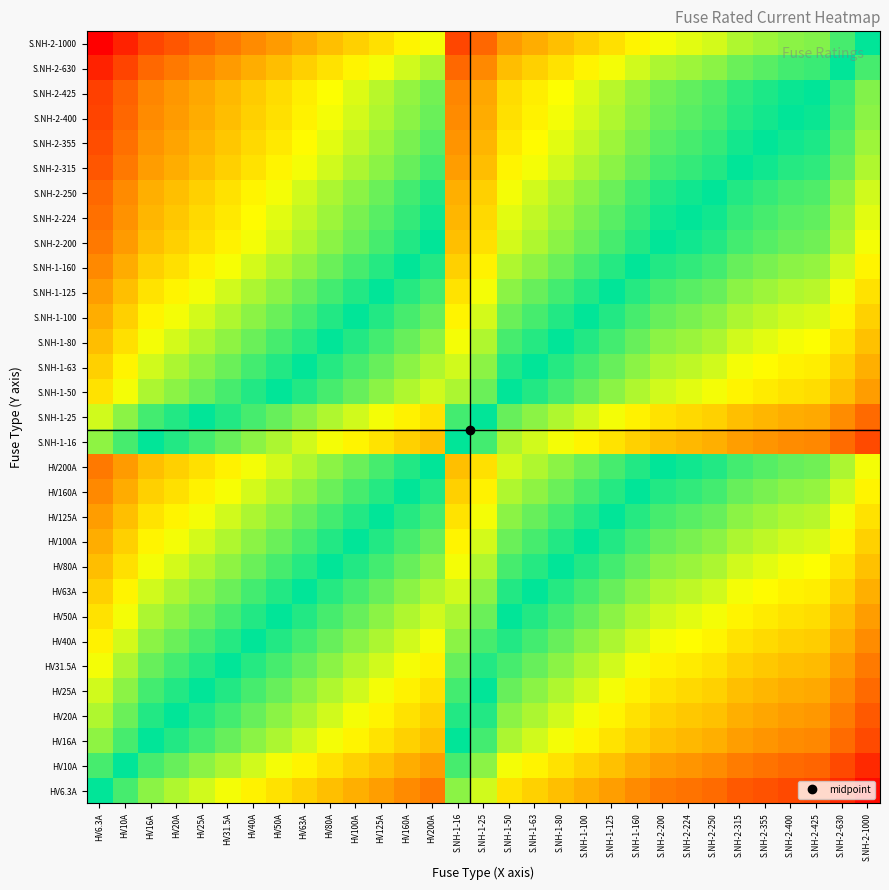

Reading left to right, what are all the values shown in this chart?

HV6.3A: HV6.3A=0.0	HV10A=-0.2	HV16A=-0.4	HV20A=-0.5	HV25A=-0.6	HV31.5A=-0.7	HV40A=-0.8	HV50A=-0.9	HV63A=-1.0	HV80A=-1.1	HV100A=-1.2	HV125A=-1.3	HV160A=-1.4	HV200A=-1.5	S.NH-1-16=-0.4	S.NH-1-25=-0.6	S.NH-1-50=-0.9	S.NH-1-63=-1.0	S.NH-1-80=-1.1	S.NH-1-100=-1.2	S.NH-1-125=-1.3	S.NH-1-160=-1.4	S.NH-2-200=-1.5	S.NH-2-224=-1.5	S.NH-2-250=-1.6	S.NH-2-315=-1.7	S.NH-2-355=-1.7	S.NH-2-400=-1.8	S.NH-2-425=-1.8	S.NH-2-630=-2.0	S.NH-2-1000=-2.1
HV10A: HV6.3A=0.2	HV10A=0.0	HV16A=-0.2	HV20A=-0.3	HV25A=-0.4	HV31.5A=-0.5	HV40A=-0.6	HV50A=-0.7	HV63A=-0.8	HV80A=-0.9	HV100A=-1.0	HV125A=-1.1	HV160A=-1.2	HV200A=-1.3	S.NH-1-16=-0.2	S.NH-1-25=-0.4	S.NH-1-50=-0.7	S.NH-1-63=-0.8	S.NH-1-80=-0.9	S.NH-1-100=-1.0	S.NH-1-125=-1.1	S.NH-1-160=-1.2	S.NH-2-200=-1.3	S.NH-2-224=-1.3	S.NH-2-250=-1.4	S.NH-2-315=-1.5	S.NH-2-355=-1.5	S.NH-2-400=-1.6	S.NH-2-425=-1.6	S.NH-2-630=-1.8	S.NH-2-1000=-2.0
HV16A: HV6.3A=0.4	HV10A=0.2	HV16A=0.0	HV20A=-0.1	HV25A=-0.2	HV31.5A=-0.3	HV40A=-0.4	HV50A=-0.5	HV63A=-0.6	HV80A=-0.7	HV100A=-0.8	HV125A=-0.9	HV160A=-1.0	HV200A=-1.1	S.NH-1-16=0.0	S.NH-1-25=-0.2	S.NH-1-50=-0.5	S.NH-1-63=-0.6	S.NH-1-80=-0.7	S.NH-1-100=-0.8	S.NH-1-125=-0.9	S.NH-1-160=-1.0	S.NH-2-200=-1.1	S.NH-2-224=-1.1	S.NH-2-250=-1.2	S.NH-2-315=-1.3	S.NH-2-355=-1.3	S.NH-2-400=-1.4	S.NH-2-425=-1.4	S.NH-2-630=-1.6	S.NH-2-1000=-1.8
HV20A: HV6.3A=0.5	HV10A=0.3	HV16A=0.1	HV20A=0.0	HV25A=-0.1	HV31.5A=-0.2	HV40A=-0.3	HV50A=-0.4	HV63A=-0.5	HV80A=-0.6	HV100A=-0.7	HV125A=-0.8	HV160A=-0.9	HV200A=-1.0	S.NH-1-16=0.1	S.NH-1-25=-0.1	S.NH-1-50=-0.4	S.NH-1-63=-0.5	S.NH-1-80=-0.6	S.NH-1-100=-0.7	S.NH-1-125=-0.8	S.NH-1-160=-0.9	S.NH-2-200=-1.0	S.NH-2-224=-1.0	S.NH-2-250=-1.1	S.NH-2-315=-1.2	S.NH-2-355=-1.2	S.NH-2-400=-1.3	S.NH-2-425=-1.3	S.NH-2-630=-1.5	S.NH-2-1000=-1.7
HV25A: HV6.3A=0.6	HV10A=0.4	HV16A=0.2	HV20A=0.1	HV25A=0.0	HV31.5A=-0.1	HV40A=-0.2	HV50A=-0.3	HV63A=-0.4	HV80A=-0.5	HV100A=-0.6	HV125A=-0.7	HV160A=-0.8	HV200A=-0.9	S.NH-1-16=0.2	S.NH-1-25=0.0	S.NH-1-50=-0.3	S.NH-1-63=-0.4	S.NH-1-80=-0.5	S.NH-1-100=-0.6	S.NH-1-125=-0.7	S.NH-1-160=-0.8	S.NH-2-200=-0.9	S.NH-2-224=-0.9	S.NH-2-250=-1.0	S.NH-2-315=-1.1	S.NH-2-355=-1.1	S.NH-2-400=-1.2	S.NH-2-425=-1.2	S.NH-2-630=-1.4	S.NH-2-1000=-1.6
HV31.5A: HV6.3A=0.7	HV10A=0.5	HV16A=0.3	HV20A=0.2	HV25A=0.1	HV31.5A=0.0	HV40A=-0.1	HV50A=-0.2	HV63A=-0.3	HV80A=-0.4	HV100A=-0.5	HV125A=-0.6	HV160A=-0.7	HV200A=-0.8	S.NH-1-16=0.3	S.NH-1-25=0.1	S.NH-1-50=-0.2	S.NH-1-63=-0.3	S.NH-1-80=-0.4	S.NH-1-100=-0.5	S.NH-1-125=-0.6	S.NH-1-160=-0.7	S.NH-2-200=-0.8	S.NH-2-224=-0.8	S.NH-2-250=-0.9	S.NH-2-315=-1.0	S.NH-2-355=-1.0	S.NH-2-400=-1.1	S.NH-2-425=-1.1	S.NH-2-630=-1.3	S.NH-2-1000=-1.5
HV40A: HV6.3A=0.8	HV10A=0.6	HV16A=0.4	HV20A=0.3	HV25A=0.2	HV31.5A=0.1	HV40A=0.0	HV50A=-0.1	HV63A=-0.2	HV80A=-0.3	HV100A=-0.4	HV125A=-0.5	HV160A=-0.6	HV200A=-0.7	S.NH-1-16=0.4	S.NH-1-25=0.2	S.NH-1-50=-0.1	S.NH-1-63=-0.2	S.NH-1-80=-0.3	S.NH-1-100=-0.4	S.NH-1-125=-0.5	S.NH-1-160=-0.6	S.NH-2-200=-0.7	S.NH-2-224=-0.7	S.NH-2-250=-0.8	S.NH-2-315=-0.9	S.NH-2-355=-0.9	S.NH-2-400=-1.0	S.NH-2-425=-1.0	S.NH-2-630=-1.2	S.NH-2-1000=-1.4
HV50A: HV6.3A=0.9	HV10A=0.7	HV16A=0.5	HV20A=0.4	HV25A=0.3	HV31.5A=0.2	HV40A=0.1	HV50A=0.0	HV63A=-0.1	HV80A=-0.2	HV100A=-0.3	HV125A=-0.4	HV160A=-0.5	HV200A=-0.6	S.NH-1-16=0.5	S.NH-1-25=0.3	S.NH-1-50=0.0	S.NH-1-63=-0.1	S.NH-1-80=-0.2	S.NH-1-100=-0.3	S.NH-1-125=-0.4	S.NH-1-160=-0.5	S.NH-2-200=-0.6	S.NH-2-224=-0.6	S.NH-2-250=-0.7	S.NH-2-315=-0.8	S.NH-2-355=-0.8	S.NH-2-400=-0.9	S.NH-2-425=-0.9	S.NH-2-630=-1.1	S.NH-2-1000=-1.3
HV63A: HV6.3A=1.0	HV10A=0.8	HV16A=0.6	HV20A=0.5	HV25A=0.4	HV31.5A=0.3	HV40A=0.2	HV50A=0.1	HV63A=0.0	HV80A=-0.1	HV100A=-0.2	HV125A=-0.3	HV160A=-0.4	HV200A=-0.5	S.NH-1-16=0.6	S.NH-1-25=0.4	S.NH-1-50=0.1	S.NH-1-63=0.0	S.NH-1-80=-0.1	S.NH-1-100=-0.2	S.NH-1-125=-0.3	S.NH-1-160=-0.4	S.NH-2-200=-0.5	S.NH-2-224=-0.5	S.NH-2-250=-0.6	S.NH-2-315=-0.7	S.NH-2-355=-0.7	S.NH-2-400=-0.8	S.NH-2-425=-0.8	S.NH-2-630=-1.0	S.NH-2-1000=-1.2
HV80A: HV6.3A=1.1	HV10A=0.9	HV16A=0.7	HV20A=0.6	HV25A=0.5	HV31.5A=0.4	HV40A=0.3	HV50A=0.2	HV63A=0.1	HV80A=0.0	HV100A=-0.1	HV125A=-0.2	HV160A=-0.3	HV200A=-0.4	S.NH-1-16=0.7	S.NH-1-25=0.5	S.NH-1-50=0.2	S.NH-1-63=0.1	S.NH-1-80=0.0	S.NH-1-100=-0.1	S.NH-1-125=-0.2	S.NH-1-160=-0.3	S.NH-2-200=-0.4	S.NH-2-224=-0.4	S.NH-2-250=-0.5	S.NH-2-315=-0.6	S.NH-2-355=-0.6	S.NH-2-400=-0.7	S.NH-2-425=-0.7	S.NH-2-630=-0.9	S.NH-2-1000=-1.1
HV100A: HV6.3A=1.2	HV10A=1.0	HV16A=0.8	HV20A=0.7	HV25A=0.6	HV31.5A=0.5	HV40A=0.4	HV50A=0.3	HV63A=0.2	HV80A=0.1	HV100A=0.0	HV125A=-0.1	HV160A=-0.2	HV200A=-0.3	S.NH-1-16=0.8	S.NH-1-25=0.6	S.NH-1-50=0.3	S.NH-1-63=0.2	S.NH-1-80=0.1	S.NH-1-100=0.0	S.NH-1-125=-0.1	S.NH-1-160=-0.2	S.NH-2-200=-0.3	S.NH-2-224=-0.3	S.NH-2-250=-0.4	S.NH-2-315=-0.5	S.NH-2-355=-0.5	S.NH-2-400=-0.6	S.NH-2-425=-0.6	S.NH-2-630=-0.8	S.NH-2-1000=-1.0
HV125A: HV6.3A=1.3	HV10A=1.1	HV16A=0.9	HV20A=0.8	HV25A=0.7	HV31.5A=0.6	HV40A=0.5	HV50A=0.4	HV63A=0.3	HV80A=0.2	HV100A=0.1	HV125A=0.0	HV160A=-0.1	HV200A=-0.2	S.NH-1-16=0.9	S.NH-1-25=0.7	S.NH-1-50=0.4	S.NH-1-63=0.3	S.NH-1-80=0.2	S.NH-1-100=0.1	S.NH-1-125=0.0	S.NH-1-160=-0.1	S.NH-2-200=-0.2	S.NH-2-224=-0.3	S.NH-2-250=-0.3	S.NH-2-315=-0.4	S.NH-2-355=-0.5	S.NH-2-400=-0.5	S.NH-2-425=-0.5	S.NH-2-630=-0.7	S.NH-2-1000=-0.9
HV160A: HV6.3A=1.4	HV10A=1.2	HV16A=1.0	HV20A=0.9	HV25A=0.8	HV31.5A=0.7	HV40A=0.6	HV50A=0.5	HV63A=0.4	HV80A=0.3	HV100A=0.2	HV125A=0.1	HV160A=0.0	HV200A=-0.1	S.NH-1-16=1.0	S.NH-1-25=0.8	S.NH-1-50=0.5	S.NH-1-63=0.4	S.NH-1-80=0.3	S.NH-1-100=0.2	S.NH-1-125=0.1	S.NH-1-160=0.0	S.NH-2-200=-0.1	S.NH-2-224=-0.1	S.NH-2-250=-0.2	S.NH-2-315=-0.3	S.NH-2-355=-0.3	S.NH-2-400=-0.4	S.NH-2-425=-0.4	S.NH-2-630=-0.6	S.NH-2-1000=-0.8
HV200A: HV6.3A=1.5	HV10A=1.3	HV16A=1.1	HV20A=1.0	HV25A=0.9	HV31.5A=0.8	HV40A=0.7	HV50A=0.6	HV63A=0.5	HV80A=0.4	HV100A=0.3	HV125A=0.2	HV160A=0.1	HV200A=0.0	S.NH-1-16=1.1	S.NH-1-25=0.9	S.NH-1-50=0.6	S.NH-1-63=0.5	S.NH-1-80=0.4	S.NH-1-100=0.3	S.NH-1-125=0.2	S.NH-1-160=0.1	S.NH-2-200=0.0	S.NH-2-224=-0.0	S.NH-2-250=-0.1	S.NH-2-315=-0.2	S.NH-2-355=-0.2	S.NH-2-400=-0.3	S.NH-2-425=-0.3	S.NH-2-630=-0.5	S.NH-2-1000=-0.7
S.NH-1-16: HV6.3A=0.4	HV10A=0.2	HV16A=0.0	HV20A=-0.1	HV25A=-0.2	HV31.5A=-0.3	HV40A=-0.4	HV50A=-0.5	HV63A=-0.6	HV80A=-0.7	HV100A=-0.8	HV125A=-0.9	HV160A=-1.0	HV200A=-1.1	S.NH-1-16=0.0	S.NH-1-25=-0.2	S.NH-1-50=-0.5	S.NH-1-63=-0.6	S.NH-1-80=-0.7	S.NH-1-100=-0.8	S.NH-1-125=-0.9	S.NH-1-160=-1.0	S.NH-2-200=-1.1	S.NH-2-224=-1.1	S.NH-2-250=-1.2	S.NH-2-315=-1.3	S.NH-2-355=-1.3	S.NH-2-400=-1.4	S.NH-2-425=-1.4	S.NH-2-630=-1.6	S.NH-2-1000=-1.8
S.NH-1-25: HV6.3A=0.6	HV10A=0.4	HV16A=0.2	HV20A=0.1	HV25A=0.0	HV31.5A=-0.1	HV40A=-0.2	HV50A=-0.3	HV63A=-0.4	HV80A=-0.5	HV100A=-0.6	HV125A=-0.7	HV160A=-0.8	HV200A=-0.9	S.NH-1-16=0.2	S.NH-1-25=0.0	S.NH-1-50=-0.3	S.NH-1-63=-0.4	S.NH-1-80=-0.5	S.NH-1-100=-0.6	S.NH-1-125=-0.7	S.NH-1-160=-0.8	S.NH-2-200=-0.9	S.NH-2-224=-0.9	S.NH-2-250=-1.0	S.NH-2-315=-1.1	S.NH-2-355=-1.1	S.NH-2-400=-1.2	S.NH-2-425=-1.2	S.NH-2-630=-1.4	S.NH-2-1000=-1.6
S.NH-1-50: HV6.3A=0.9	HV10A=0.7	HV16A=0.5	HV20A=0.4	HV25A=0.3	HV31.5A=0.2	HV40A=0.1	HV50A=0.0	HV63A=-0.1	HV80A=-0.2	HV100A=-0.3	HV125A=-0.4	HV160A=-0.5	HV200A=-0.6	S.NH-1-16=0.5	S.NH-1-25=0.3	S.NH-1-50=0.0	S.NH-1-63=-0.1	S.NH-1-80=-0.2	S.NH-1-100=-0.3	S.NH-1-125=-0.4	S.NH-1-160=-0.5	S.NH-2-200=-0.6	S.NH-2-224=-0.6	S.NH-2-250=-0.7	S.NH-2-315=-0.8	S.NH-2-355=-0.8	S.NH-2-400=-0.9	S.NH-2-425=-0.9	S.NH-2-630=-1.1	S.NH-2-1000=-1.3
S.NH-1-63: HV6.3A=1.0	HV10A=0.8	HV16A=0.6	HV20A=0.5	HV25A=0.4	HV31.5A=0.3	HV40A=0.2	HV50A=0.1	HV63A=0.0	HV80A=-0.1	HV100A=-0.2	HV125A=-0.3	HV160A=-0.4	HV200A=-0.5	S.NH-1-16=0.6	S.NH-1-25=0.4	S.NH-1-50=0.1	S.NH-1-63=0.0	S.NH-1-80=-0.1	S.NH-1-100=-0.2	S.NH-1-125=-0.3	S.NH-1-160=-0.4	S.NH-2-200=-0.5	S.NH-2-224=-0.5	S.NH-2-250=-0.6	S.NH-2-315=-0.7	S.NH-2-355=-0.7	S.NH-2-400=-0.8	S.NH-2-425=-0.8	S.NH-2-630=-1.0	S.NH-2-1000=-1.2
S.NH-1-80: HV6.3A=1.1	HV10A=0.9	HV16A=0.7	HV20A=0.6	HV25A=0.5	HV31.5A=0.4	HV40A=0.3	HV50A=0.2	HV63A=0.1	HV80A=0.0	HV100A=-0.1	HV125A=-0.2	HV160A=-0.3	HV200A=-0.4	S.NH-1-16=0.7	S.NH-1-25=0.5	S.NH-1-50=0.2	S.NH-1-63=0.1	S.NH-1-80=0.0	S.NH-1-100=-0.1	S.NH-1-125=-0.2	S.NH-1-160=-0.3	S.NH-2-200=-0.4	S.NH-2-224=-0.4	S.NH-2-250=-0.5	S.NH-2-315=-0.6	S.NH-2-355=-0.6	S.NH-2-400=-0.7	S.NH-2-425=-0.7	S.NH-2-630=-0.9	S.NH-2-1000=-1.1
S.NH-1-100: HV6.3A=1.2	HV10A=1.0	HV16A=0.8	HV20A=0.7	HV25A=0.6	HV31.5A=0.5	HV40A=0.4	HV50A=0.3	HV63A=0.2	HV80A=0.1	HV100A=0.0	HV125A=-0.1	HV160A=-0.2	HV200A=-0.3	S.NH-1-16=0.8	S.NH-1-25=0.6	S.NH-1-50=0.3	S.NH-1-63=0.2	S.NH-1-80=0.1	S.NH-1-100=0.0	S.NH-1-125=-0.1	S.NH-1-160=-0.2	S.NH-2-200=-0.3	S.NH-2-224=-0.3	S.NH-2-250=-0.4	S.NH-2-315=-0.5	S.NH-2-355=-0.5	S.NH-2-400=-0.6	S.NH-2-425=-0.6	S.NH-2-630=-0.8	S.NH-2-1000=-1.0
S.NH-1-125: HV6.3A=1.3	HV10A=1.1	HV16A=0.9	HV20A=0.8	HV25A=0.7	HV31.5A=0.6	HV40A=0.5	HV50A=0.4	HV63A=0.3	HV80A=0.2	HV100A=0.1	HV125A=0.0	HV160A=-0.1	HV200A=-0.2	S.NH-1-16=0.9	S.NH-1-25=0.7	S.NH-1-50=0.4	S.NH-1-63=0.3	S.NH-1-80=0.2	S.NH-1-100=0.1	S.NH-1-125=0.0	S.NH-1-160=-0.1	S.NH-2-200=-0.2	S.NH-2-224=-0.3	S.NH-2-250=-0.3	S.NH-2-315=-0.4	S.NH-2-355=-0.5	S.NH-2-400=-0.5	S.NH-2-425=-0.5	S.NH-2-630=-0.7	S.NH-2-1000=-0.9
S.NH-1-160: HV6.3A=1.4	HV10A=1.2	HV16A=1.0	HV20A=0.9	HV25A=0.8	HV31.5A=0.7	HV40A=0.6	HV50A=0.5	HV63A=0.4	HV80A=0.3	HV100A=0.2	HV125A=0.1	HV160A=0.0	HV200A=-0.1	S.NH-1-16=1.0	S.NH-1-25=0.8	S.NH-1-50=0.5	S.NH-1-63=0.4	S.NH-1-80=0.3	S.NH-1-100=0.2	S.NH-1-125=0.1	S.NH-1-160=0.0	S.NH-2-200=-0.1	S.NH-2-224=-0.1	S.NH-2-250=-0.2	S.NH-2-315=-0.3	S.NH-2-355=-0.3	S.NH-2-400=-0.4	S.NH-2-425=-0.4	S.NH-2-630=-0.6	S.NH-2-1000=-0.8
S.NH-2-200: HV6.3A=1.5	HV10A=1.3	HV16A=1.1	HV20A=1.0	HV25A=0.9	HV31.5A=0.8	HV40A=0.7	HV50A=0.6	HV63A=0.5	HV80A=0.4	HV100A=0.3	HV125A=0.2	HV160A=0.1	HV200A=0.0	S.NH-1-16=1.1	S.NH-1-25=0.9	S.NH-1-50=0.6	S.NH-1-63=0.5	S.NH-1-80=0.4	S.NH-1-100=0.3	S.NH-1-125=0.2	S.NH-1-160=0.1	S.NH-2-200=0.0	S.NH-2-224=-0.0	S.NH-2-250=-0.1	S.NH-2-315=-0.2	S.NH-2-355=-0.2	S.NH-2-400=-0.3	S.NH-2-425=-0.3	S.NH-2-630=-0.5	S.NH-2-1000=-0.7
S.NH-2-224: HV6.3A=1.6	HV10A=1.4	HV16A=1.1	HV20A=1.0	HV25A=1.0	HV31.5A=0.9	HV40A=0.7	HV50A=0.7	HV63A=0.6	HV80A=0.4	HV100A=0.4	HV125A=0.3	HV160A=0.1	HV200A=0.0	S.NH-1-16=1.1	S.NH-1-25=1.0	S.NH-1-50=0.7	S.NH-1-63=0.6	S.NH-1-80=0.4	S.NH-1-100=0.4	S.NH-1-125=0.3	S.NH-1-160=0.1	S.NH-2-200=0.0	S.NH-2-224=0.0	S.NH-2-250=-0.0	S.NH-2-315=-0.1	S.NH-2-355=-0.2	S.NH-2-400=-0.3	S.NH-2-425=-0.3	S.NH-2-630=-0.4	S.NH-2-1000=-0.6
S.NH-2-250: HV6.3A=1.6	HV10A=1.4	HV16A=1.2	HV20A=1.1	HV25A=1.0	HV31.5A=0.9	HV40A=0.8	HV50A=0.7	HV63A=0.6	HV80A=0.5	HV100A=0.4	HV125A=0.3	HV160A=0.2	HV200A=0.1	S.NH-1-16=1.2	S.NH-1-25=1.0	S.NH-1-50=0.7	S.NH-1-63=0.6	S.NH-1-80=0.5	S.NH-1-100=0.4	S.NH-1-125=0.3	S.NH-1-160=0.2	S.NH-2-200=0.1	S.NH-2-224=0.0	S.NH-2-250=0.0	S.NH-2-315=-0.1	S.NH-2-355=-0.2	S.NH-2-400=-0.2	S.NH-2-425=-0.2	S.NH-2-630=-0.4	S.NH-2-1000=-0.6
S.NH-2-315: HV6.3A=1.7	HV10A=1.5	HV16A=1.3	HV20A=1.2	HV25A=1.1	HV31.5A=1.0	HV40A=0.9	HV50A=0.8	HV63A=0.7	HV80A=0.6	HV100A=0.5	HV125A=0.4	HV160A=0.3	HV200A=0.2	S.NH-1-16=1.3	S.NH-1-25=1.1	S.NH-1-50=0.8	S.NH-1-63=0.7	S.NH-1-80=0.6	S.NH-1-100=0.5	S.NH-1-125=0.4	S.NH-1-160=0.3	S.NH-2-200=0.2	S.NH-2-224=0.1	S.NH-2-250=0.1	S.NH-2-315=0.0	S.NH-2-355=-0.1	S.NH-2-400=-0.1	S.NH-2-425=-0.1	S.NH-2-630=-0.3	S.NH-2-1000=-0.5
S.NH-2-355: HV6.3A=1.8	HV10A=1.6	HV16A=1.3	HV20A=1.2	HV25A=1.2	HV31.5A=1.1	HV40A=0.9	HV50A=0.9	HV63A=0.8	HV80A=0.6	HV100A=0.6	HV125A=0.5	HV160A=0.3	HV200A=0.2	S.NH-1-16=1.3	S.NH-1-25=1.2	S.NH-1-50=0.9	S.NH-1-63=0.8	S.NH-1-80=0.6	S.NH-1-100=0.6	S.NH-1-125=0.5	S.NH-1-160=0.3	S.NH-2-200=0.2	S.NH-2-224=0.2	S.NH-2-250=0.2	S.NH-2-315=0.1	S.NH-2-355=0.0	S.NH-2-400=-0.1	S.NH-2-425=-0.1	S.NH-2-630=-0.2	S.NH-2-1000=-0.4
S.NH-2-400: HV6.3A=1.8	HV10A=1.6	HV16A=1.4	HV20A=1.3	HV25A=1.2	HV31.5A=1.1	HV40A=1.0	HV50A=0.9	HV63A=0.8	HV80A=0.7	HV100A=0.6	HV125A=0.5	HV160A=0.4	HV200A=0.3	S.NH-1-16=1.4	S.NH-1-25=1.2	S.NH-1-50=0.9	S.NH-1-63=0.8	S.NH-1-80=0.7	S.NH-1-100=0.6	S.NH-1-125=0.5	S.NH-1-160=0.4	S.NH-2-200=0.3	S.NH-2-224=0.3	S.NH-2-250=0.2	S.NH-2-315=0.1	S.NH-2-355=0.1	S.NH-2-400=0.0	S.NH-2-425=-0.0	S.NH-2-630=-0.2	S.NH-2-1000=-0.4
S.NH-2-425: HV6.3A=1.8	HV10A=1.6	HV16A=1.4	HV20A=1.3	HV25A=1.2	HV31.5A=1.1	HV40A=1.0	HV50A=0.9	HV63A=0.8	HV80A=0.7	HV100A=0.6	HV125A=0.5	HV160A=0.4	HV200A=0.3	S.NH-1-16=1.4	S.NH-1-25=1.2	S.NH-1-50=0.9	S.NH-1-63=0.8	S.NH-1-80=0.7	S.NH-1-100=0.6	S.NH-1-125=0.5	S.NH-1-160=0.4	S.NH-2-200=0.3	S.NH-2-224=0.3	S.NH-2-250=0.2	S.NH-2-315=0.1	S.NH-2-355=0.1	S.NH-2-400=0.0	S.NH-2-425=0.0	S.NH-2-630=-0.2	S.NH-2-1000=-0.4
S.NH-2-630: HV6.3A=2.0	HV10A=1.8	HV16A=1.6	HV20A=1.5	HV25A=1.4	HV31.5A=1.3	HV40A=1.2	HV50A=1.1	HV63A=1.0	HV80A=0.9	HV100A=0.8	HV125A=0.7	HV160A=0.6	HV200A=0.5	S.NH-1-16=1.6	S.NH-1-25=1.4	S.NH-1-50=1.1	S.NH-1-63=1.0	S.NH-1-80=0.9	S.NH-1-100=0.8	S.NH-1-125=0.7	S.NH-1-160=0.6	S.NH-2-200=0.5	S.NH-2-224=0.4	S.NH-2-250=0.4	S.NH-2-315=0.3	S.NH-2-355=0.2	S.NH-2-400=0.2	S.NH-2-425=0.2	S.NH-2-630=0.0	S.NH-2-1000=-0.2
S.NH-2-1000: HV6.3A=2.2	HV10A=2.0	HV16A=1.8	HV20A=1.7	HV25A=1.6	HV31.5A=1.5	HV40A=1.4	HV50A=1.3	HV63A=1.2	HV80A=1.1	HV100A=1.0	HV125A=0.9	HV160A=0.8	HV200A=0.7	S.NH-1-16=1.8	S.NH-1-25=1.6	S.NH-1-50=1.3	S.NH-1-63=1.2	S.NH-1-80=1.1	S.NH-1-100=1.0	S.NH-1-125=0.9	S.NH-1-160=0.8	S.NH-2-200=0.7	S.NH-2-224=0.6	S.NH-2-250=0.6	S.NH-2-315=0.5	S.NH-2-355=0.4	S.NH-2-400=0.4	S.NH-2-425=0.4	S.NH-2-630=0.2	S.NH-2-1000=0.0